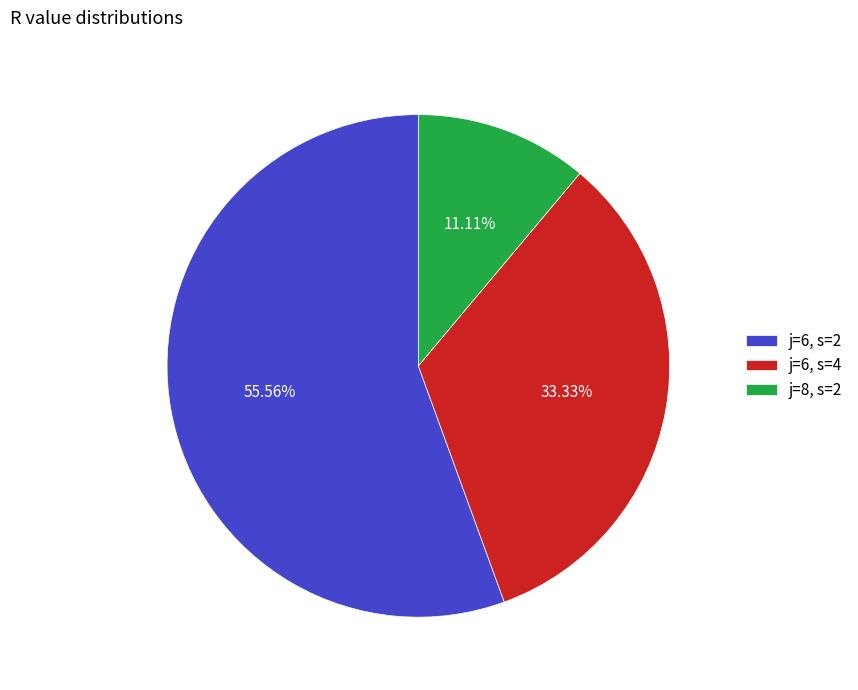

The j=6, s=4 slice represents 41% of the pie. True or false?

False